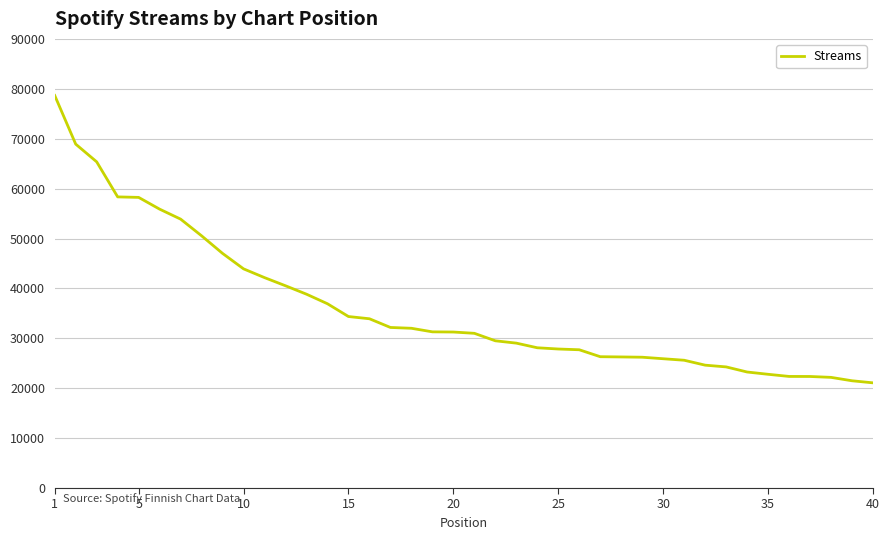

What is the difference between the maximum and minimum values?

57587